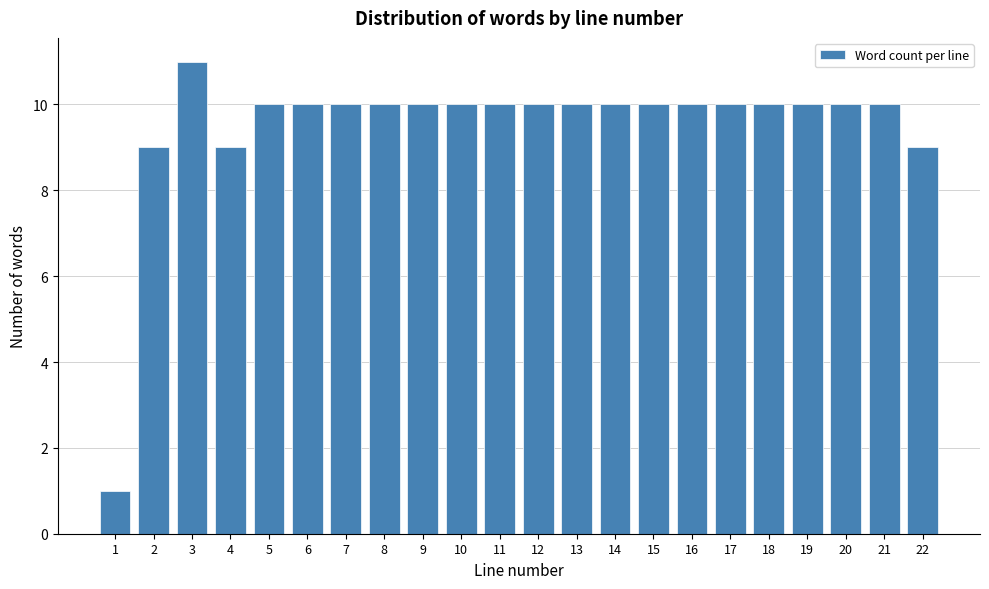

Reading left to right, what are all the values shown in this chart?

1	9	11	9	10	10	10	10	10	10	10	10	10	10	10	10	10	10	10	10	10	9